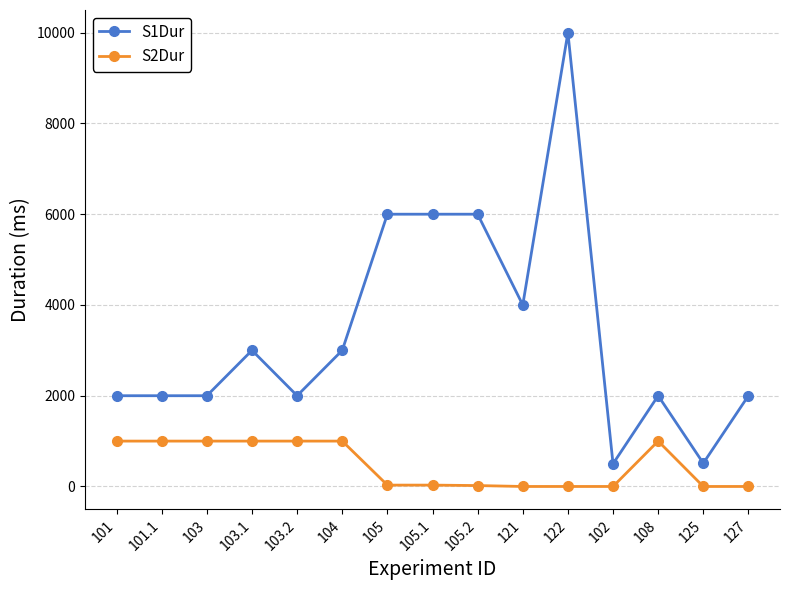

What is the label of the 10th point from the right?

104